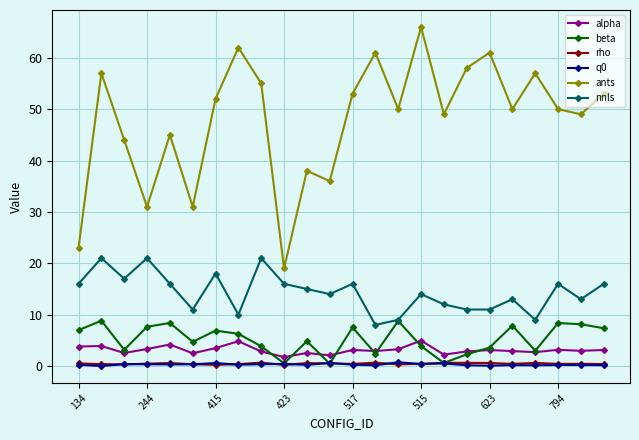

How many interior local peaks does the beta series have?

8